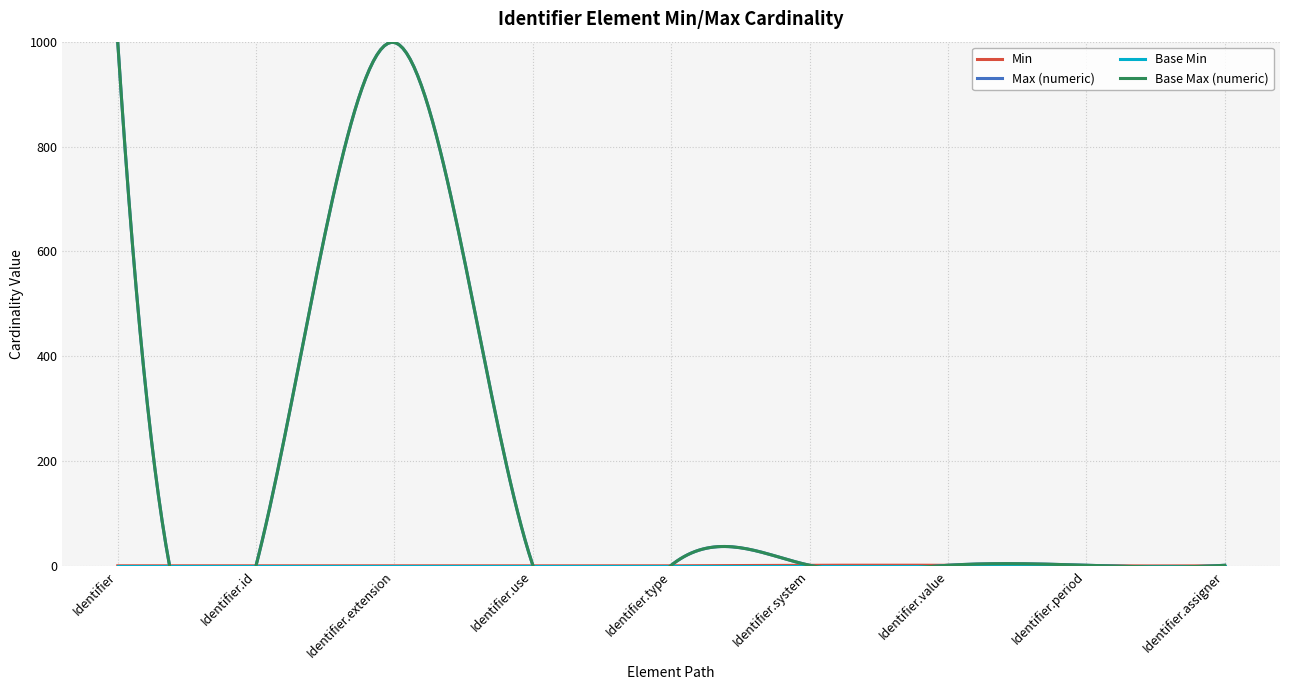

Is the value of Max (numeric) at Identifier.extension greater than the value of Base Max (numeric) at Identifier.period?

Yes